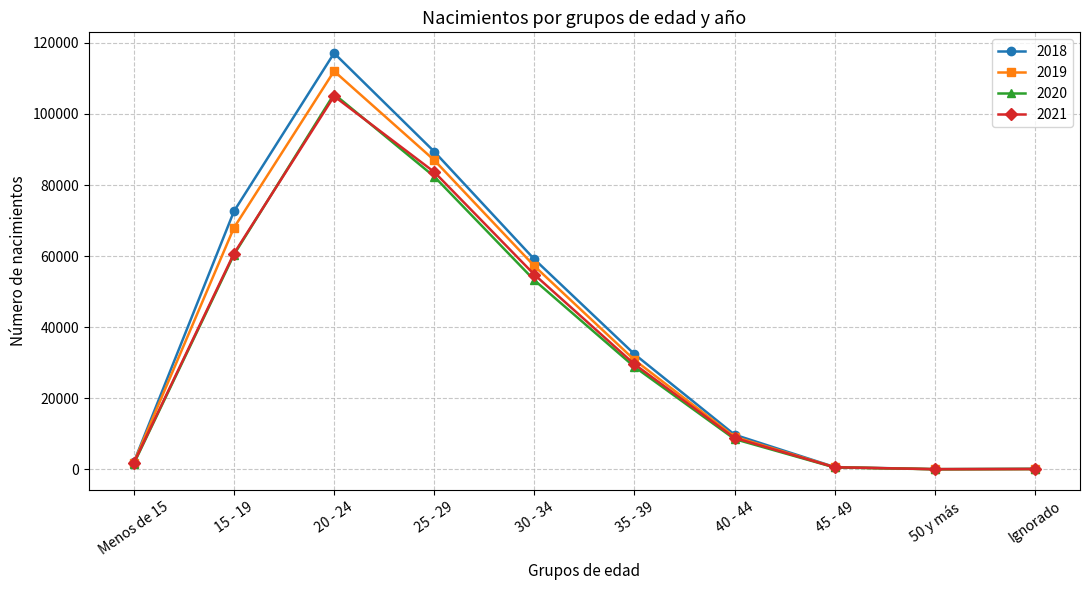

What is the maximum value shown in the chart?

117125